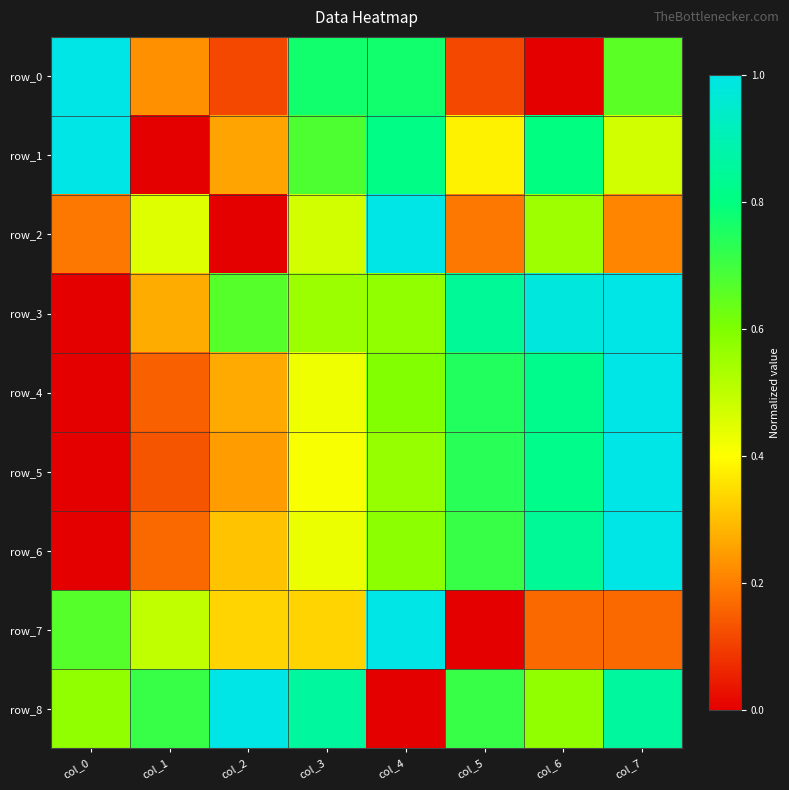

The value of row_3 at col_5 is 0.8. True or false?

True